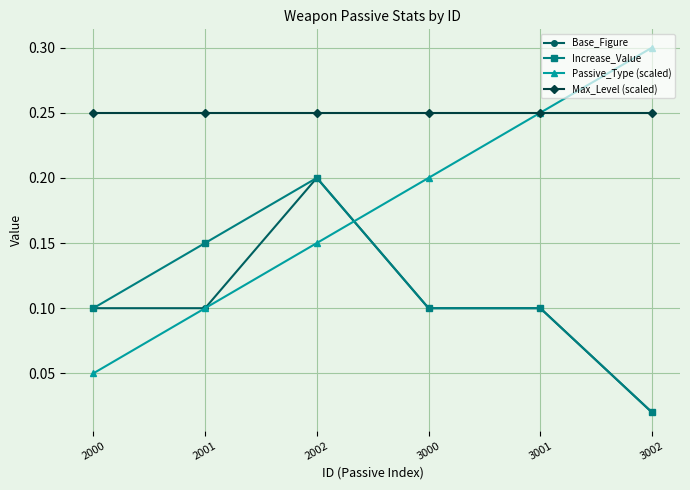

Where is Base_Figure nearest to the value 0?

3002